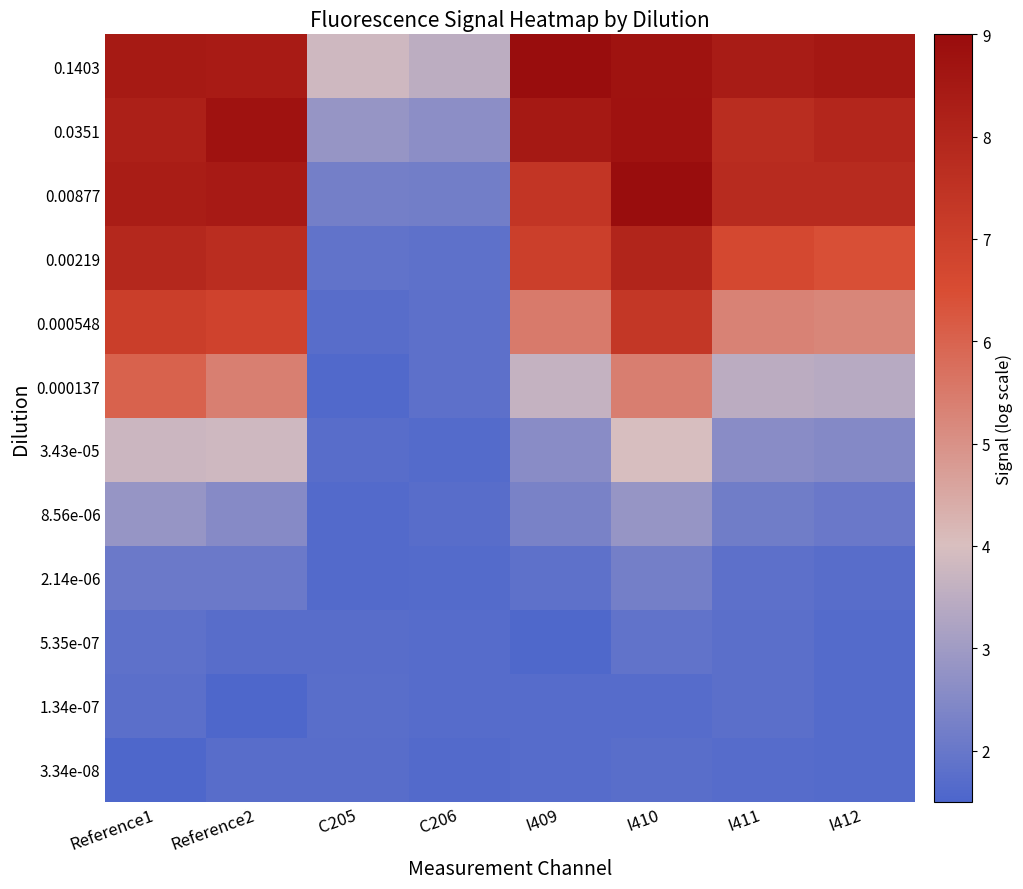

What is the spread (max minus min) of values at C205?

2.2